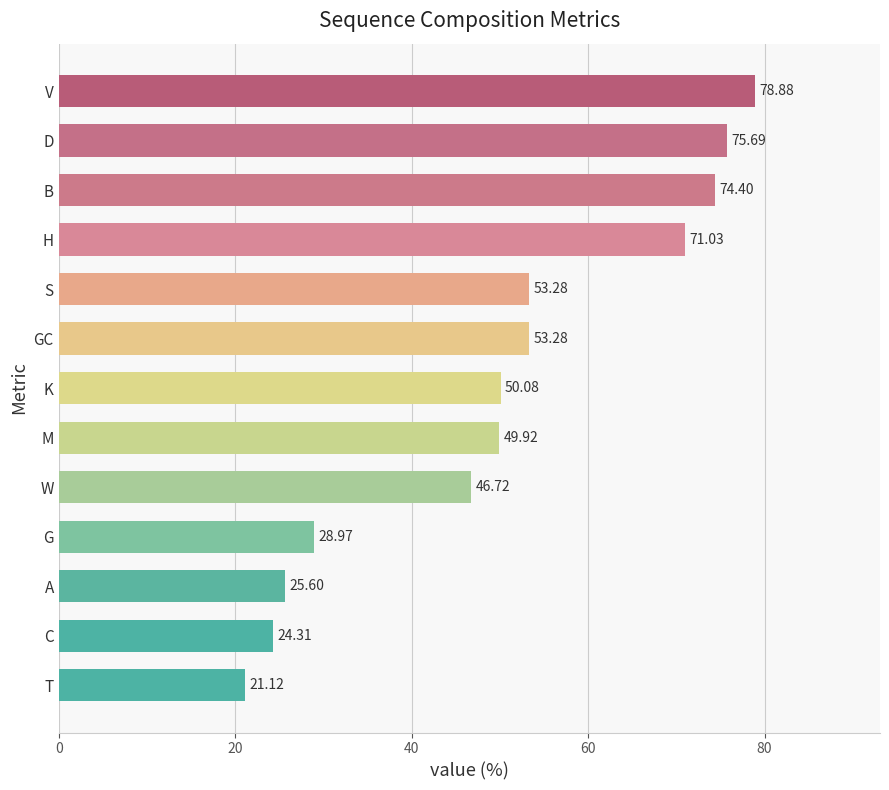

What is the change in value from S to H?

+17.8